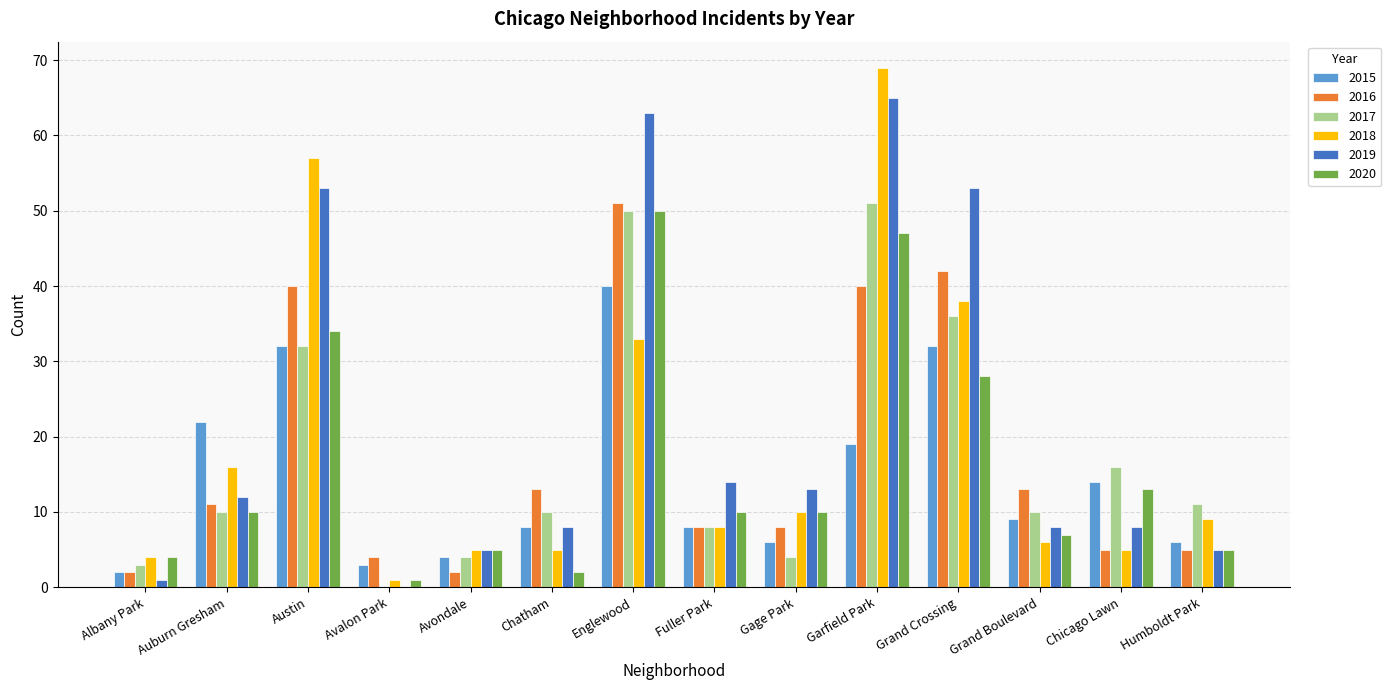

Which label corresponds to the largest value in the chart?

Garfield Park